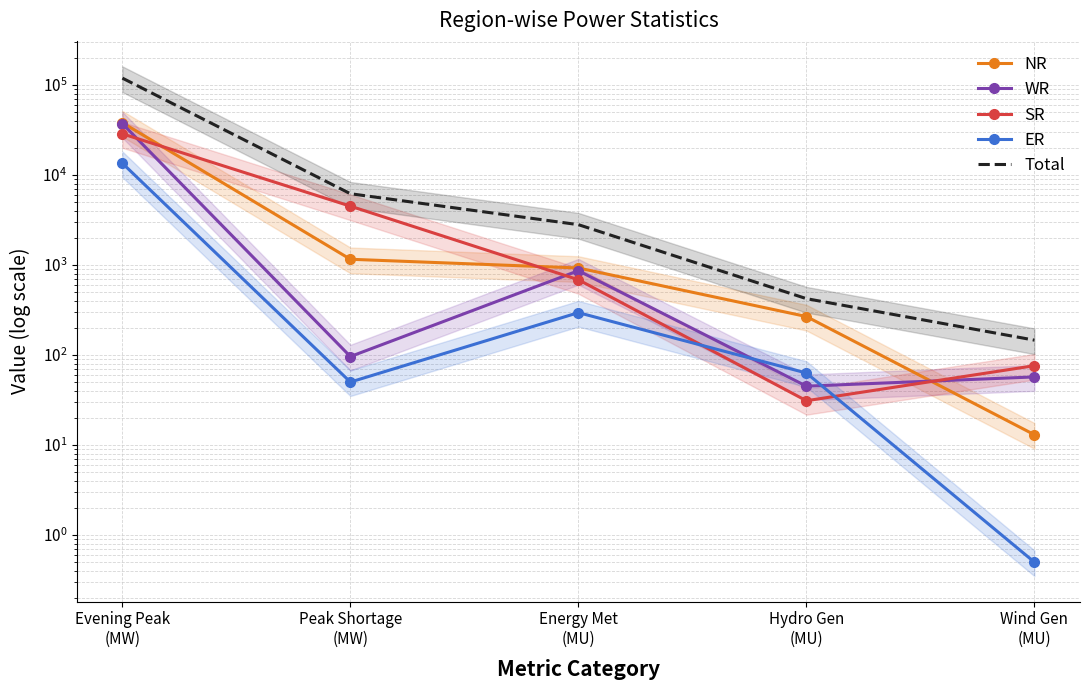

What is the difference between the second highest and minimum values in the Total series?

6026.0